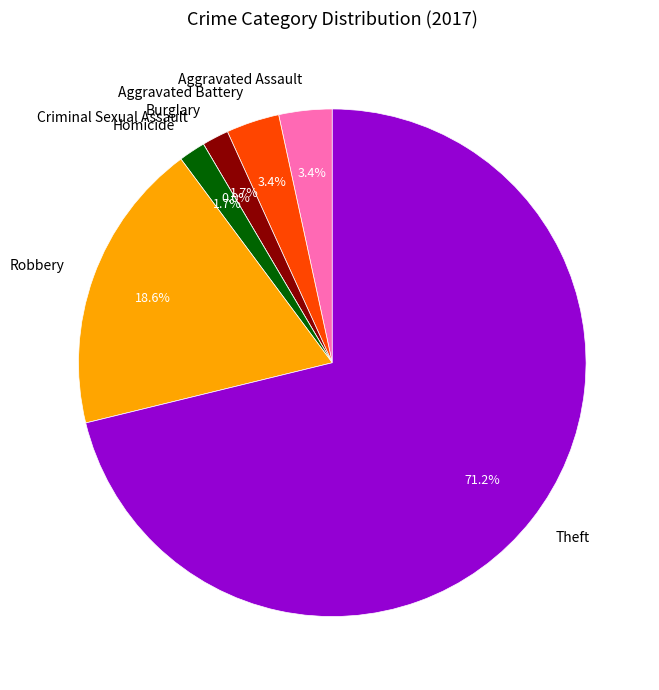

The Aggravated Assault slice represents 15% of the pie. True or false?

False